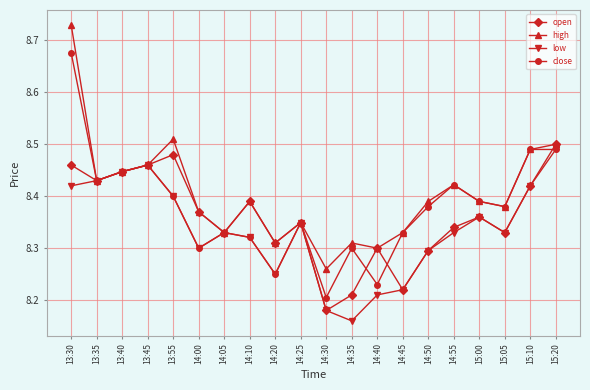

How many lines are shown in the chart?

4